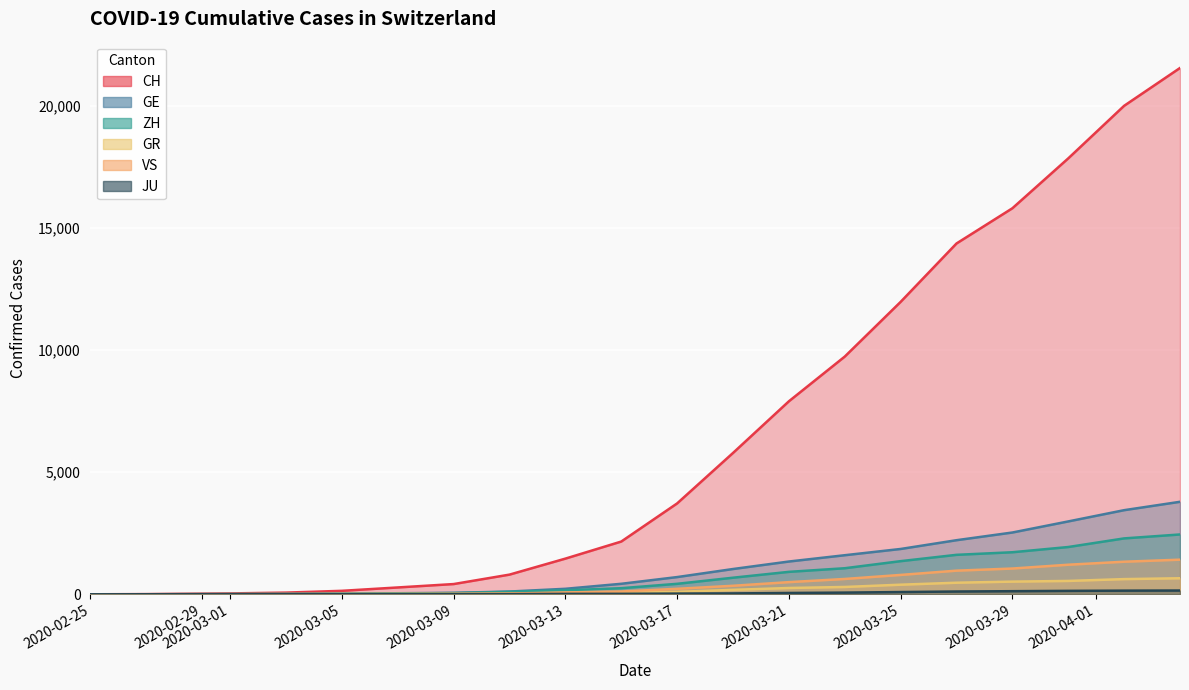

What is the spread (max minus min) of values at 2020-03-05?

138